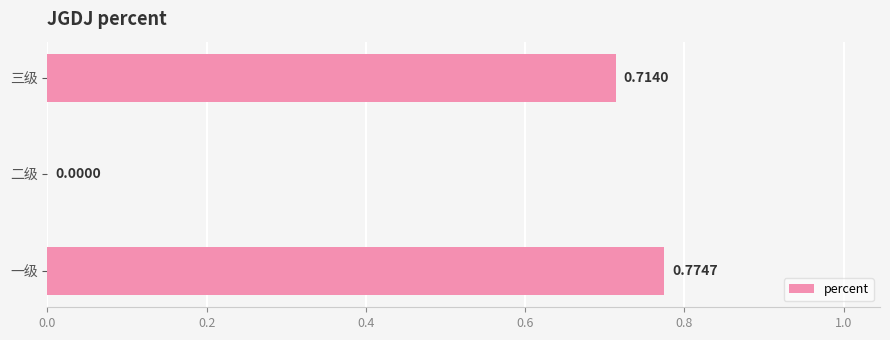

What is the change in value from 一级 to 二级?

-0.8